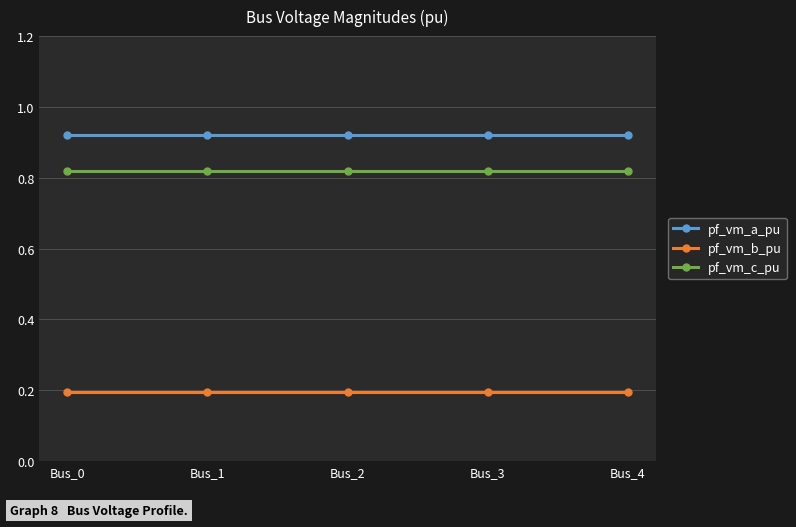

Is the value of pf_vm_c_pu at Bus_0 greater than the value of pf_vm_a_pu at Bus_4?

No